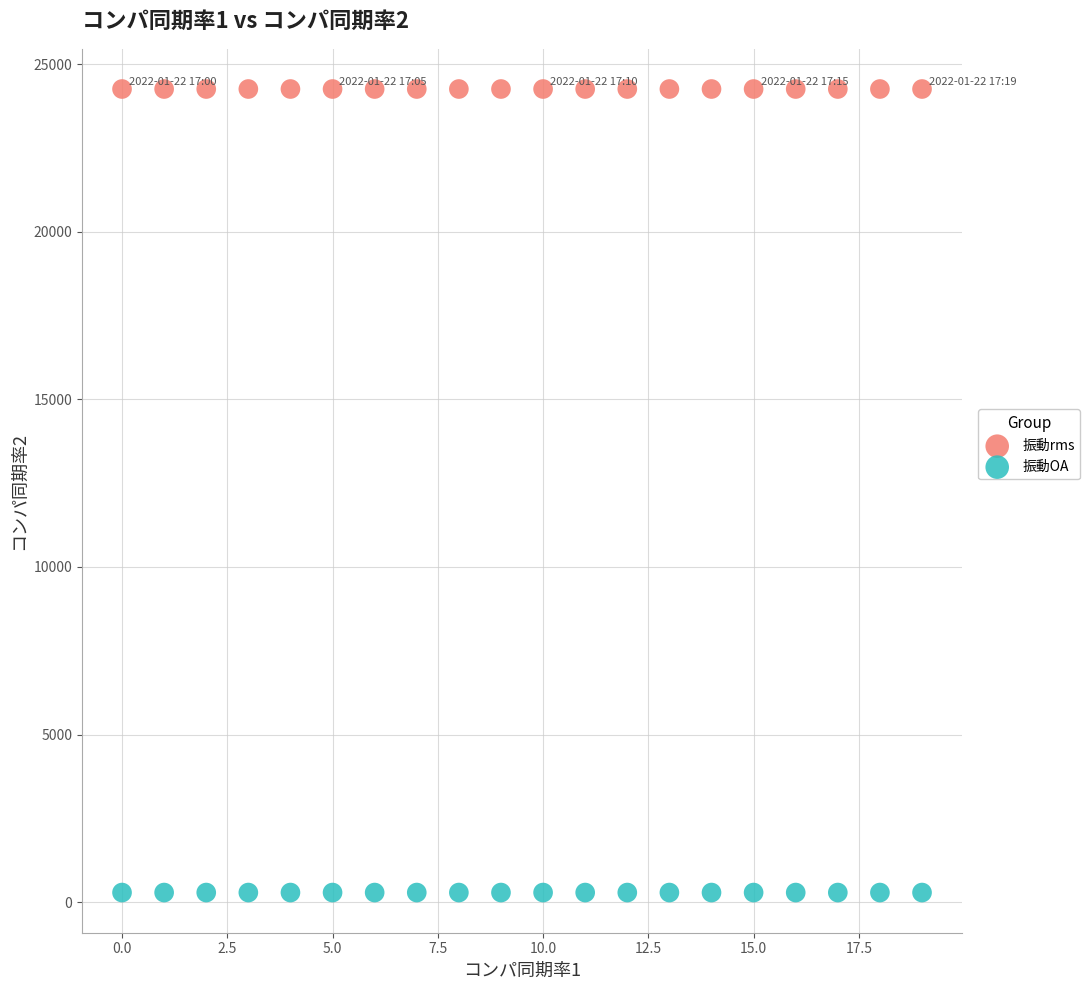

Which series reaches the minimum Y coordinate?

振動OA